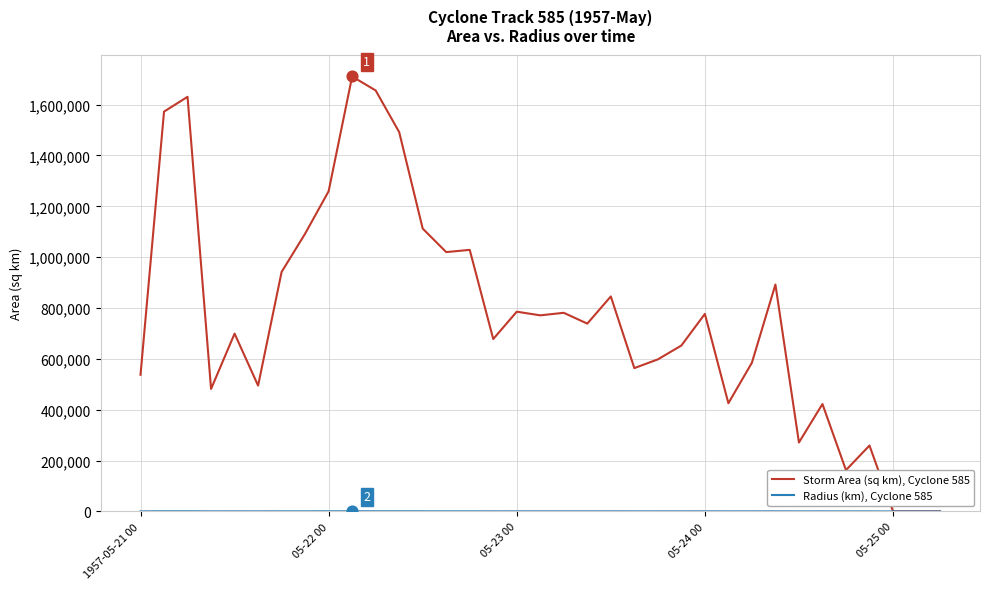

Which series has the largest total across all categories?

Storm Area (sq km), Cyclone 585